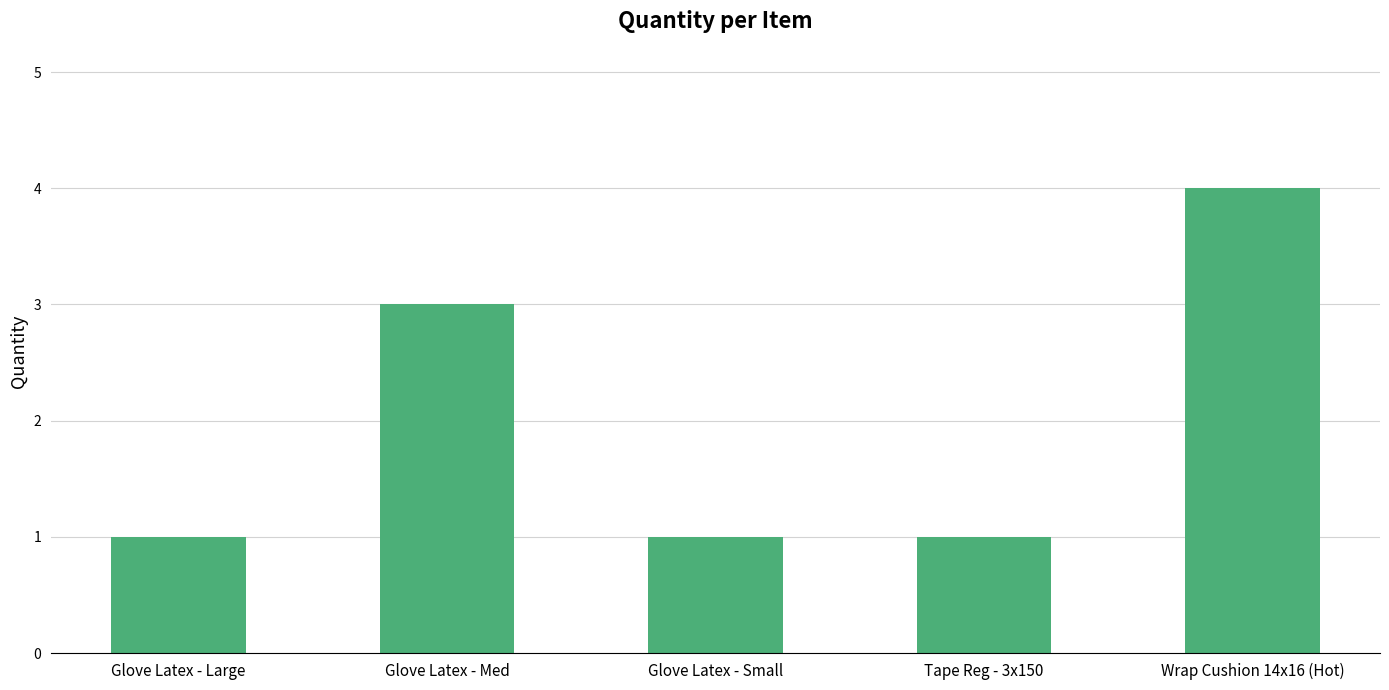

What is the difference between the second highest and second lowest values?

2